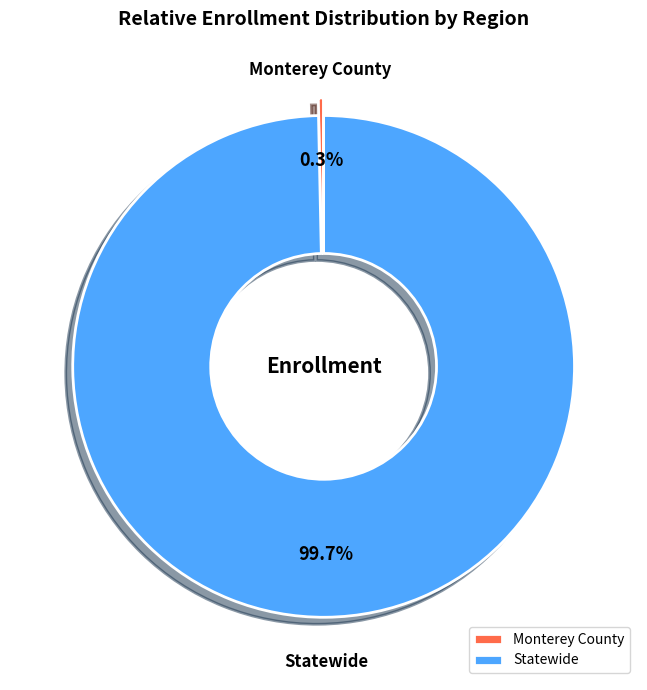

The Statewide slice represents 100% of the pie. True or false?

True